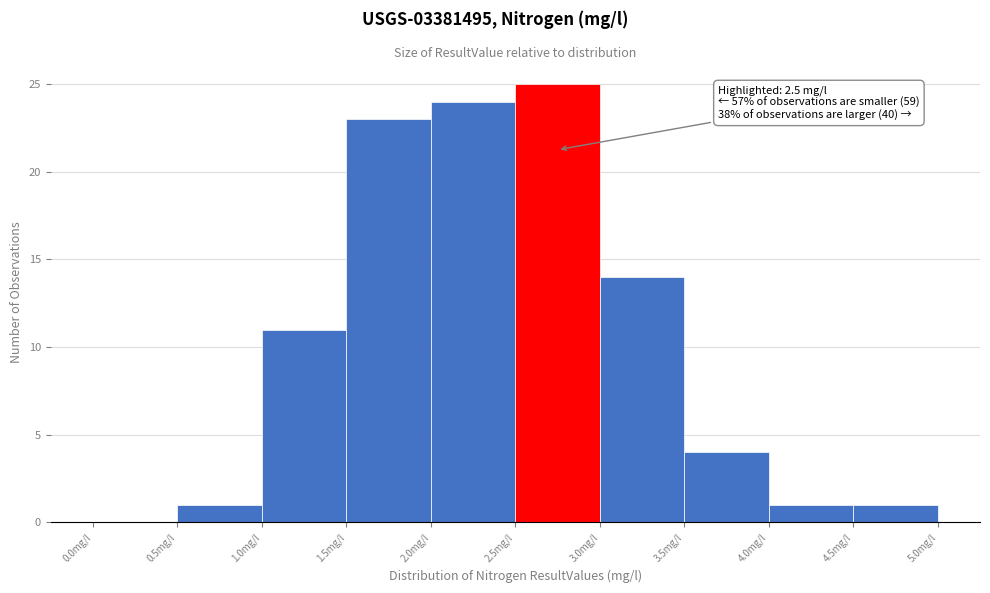

Which range on the x-axis has the tallest bar?

2.5 to 3.0